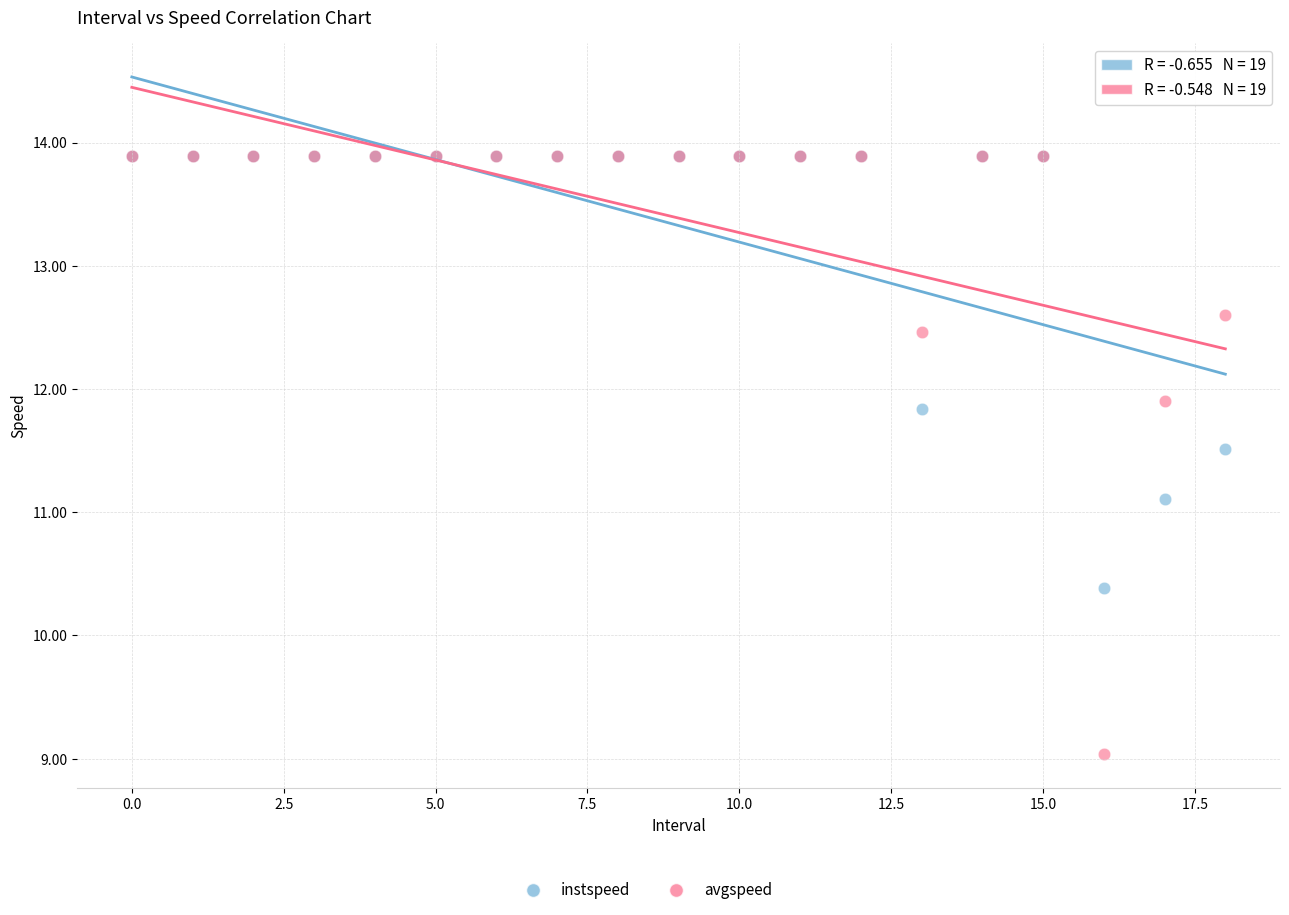

Across all series, what Y value is closest to 11?

11.1